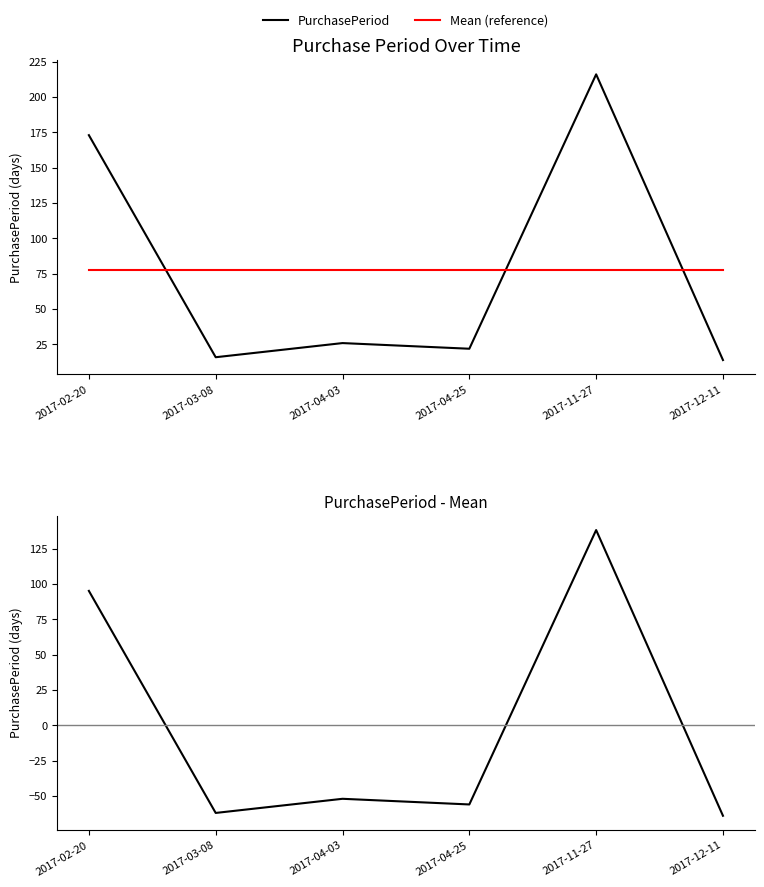

The value of PurchasePeriod at 2017-04-03 is 10.8. True or false?

False